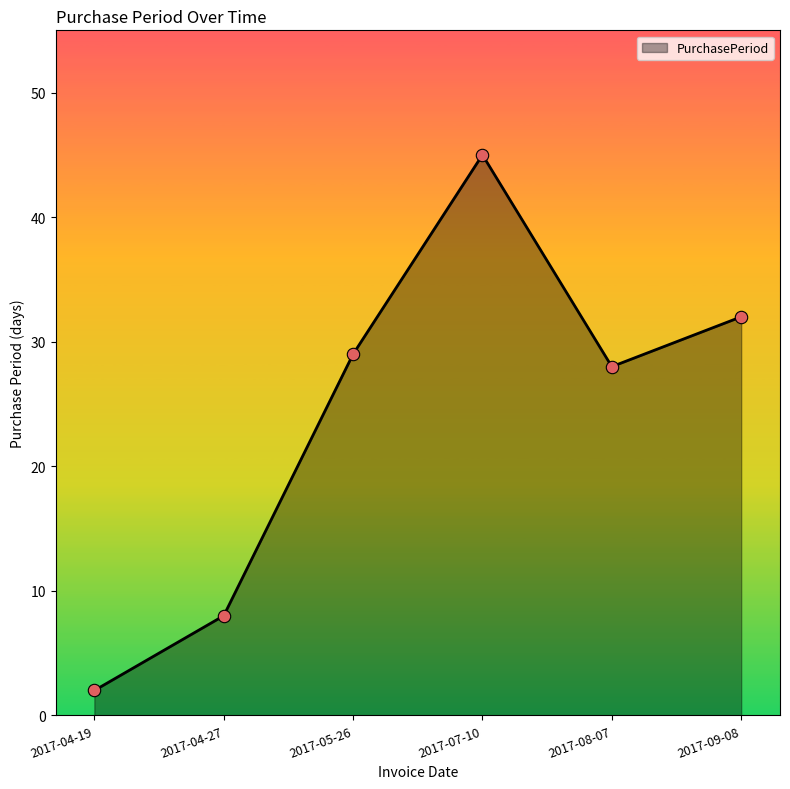

Approximately how many times larger is the value at 2017-04-27 compared to 2017-07-10?

0.2